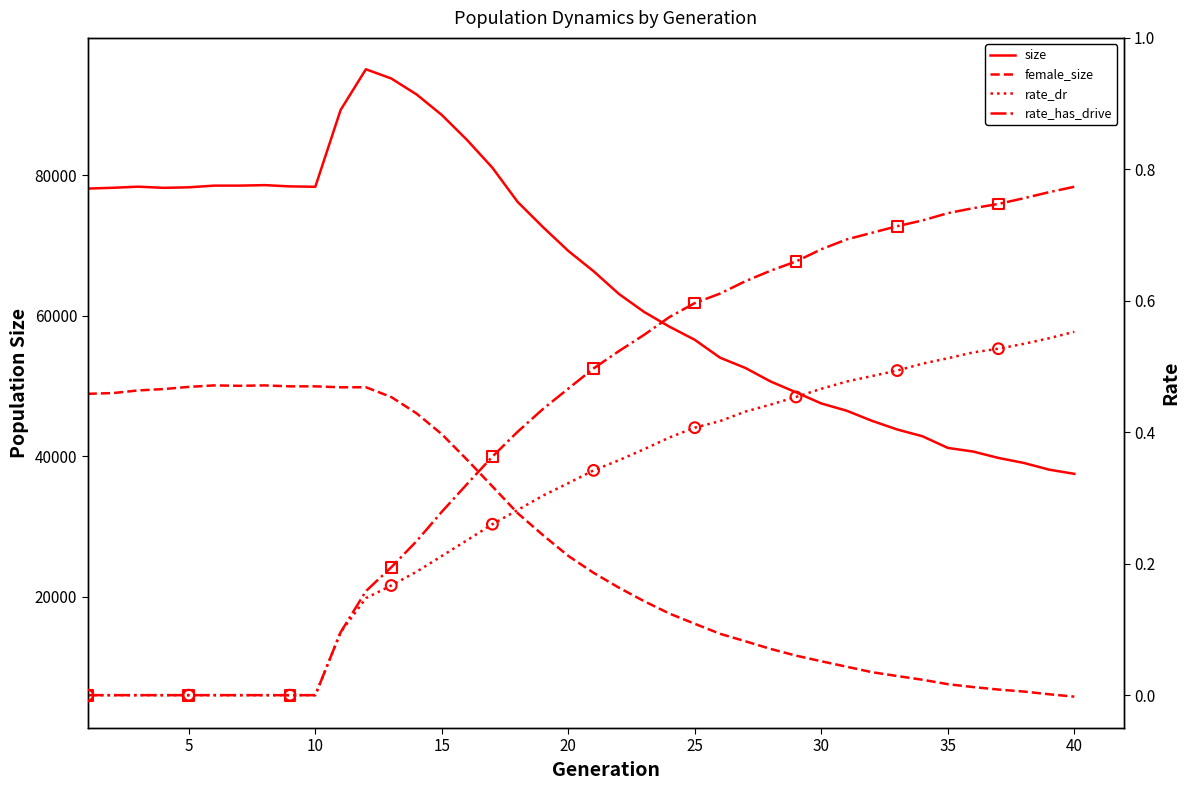

Which series has the widest spread of Y values?

size